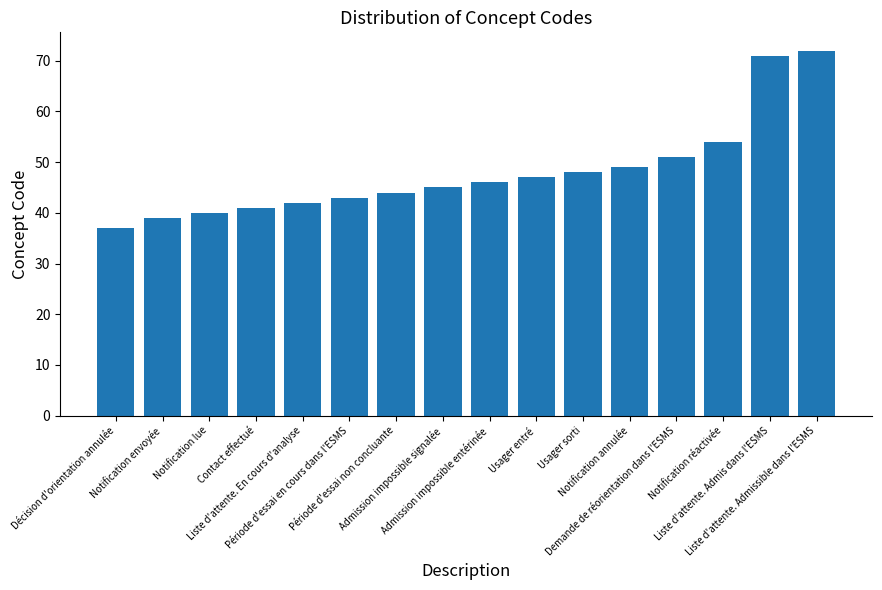

What is the greatest value displayed?

72